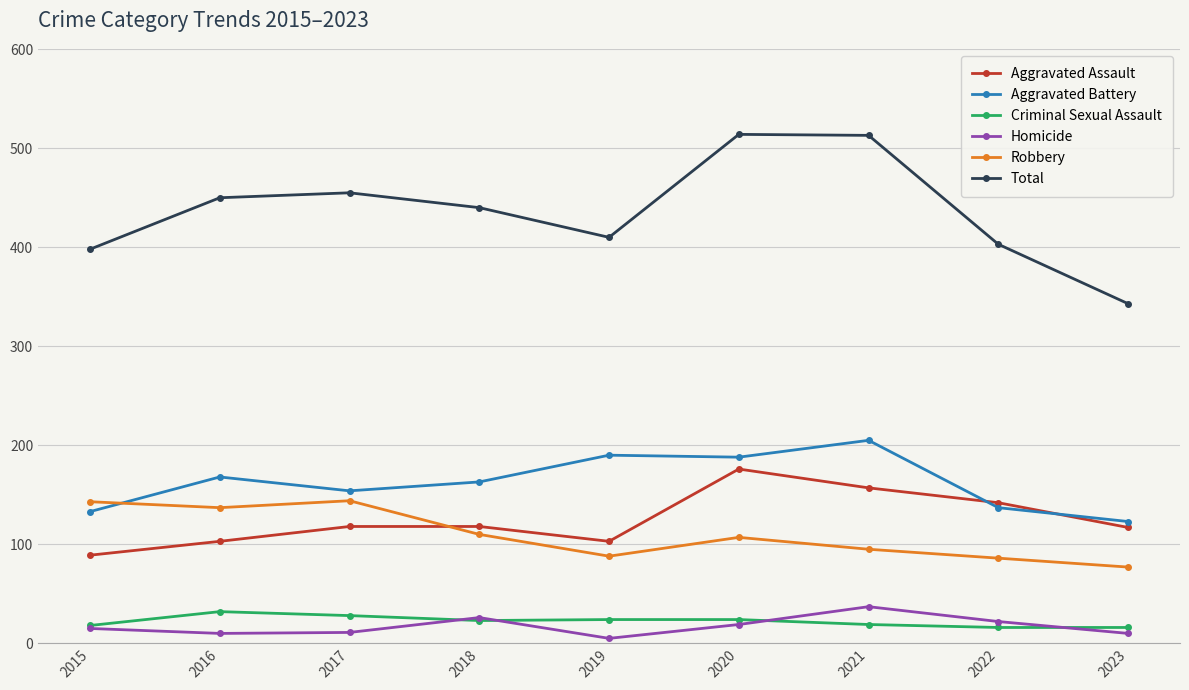

Between which two adjacent categories do Robbery and Aggravated Battery first intersect?

2015 and 2016